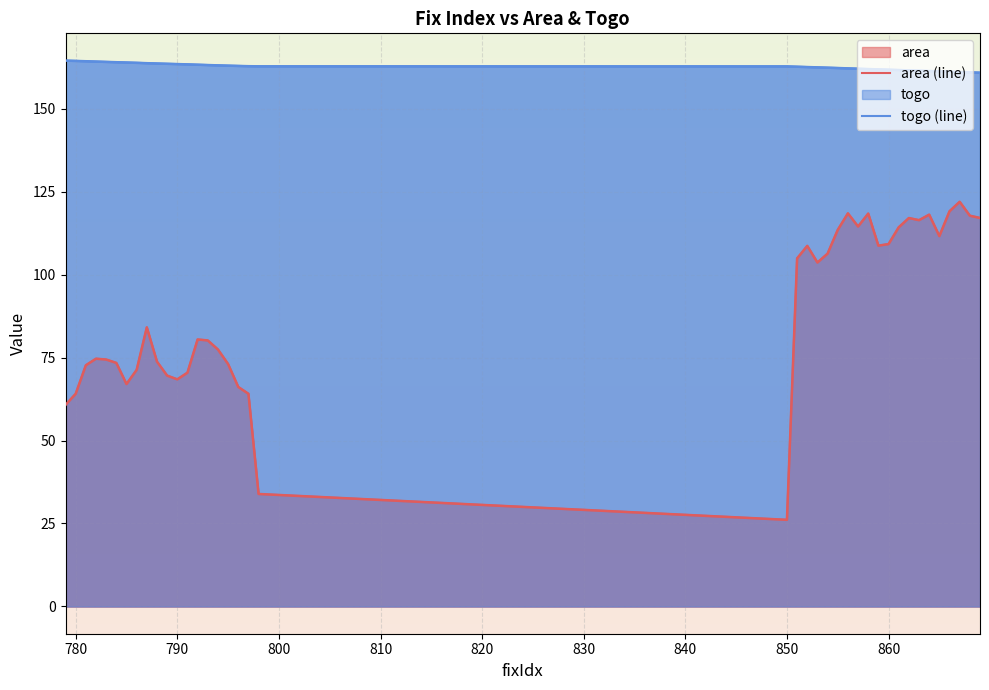

Does the chart display data point markers on the line(s)?

No